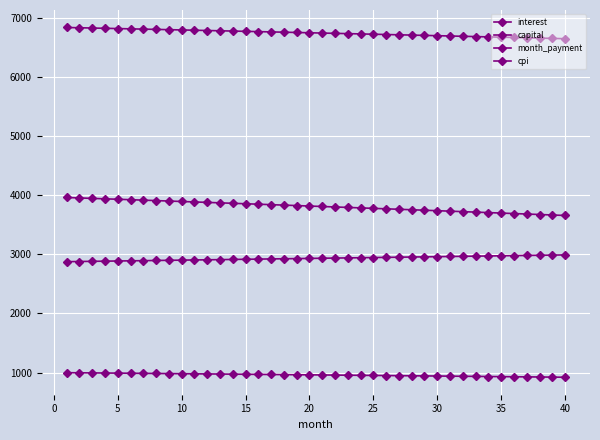

What is the average value of the month_payment series?

6745.8